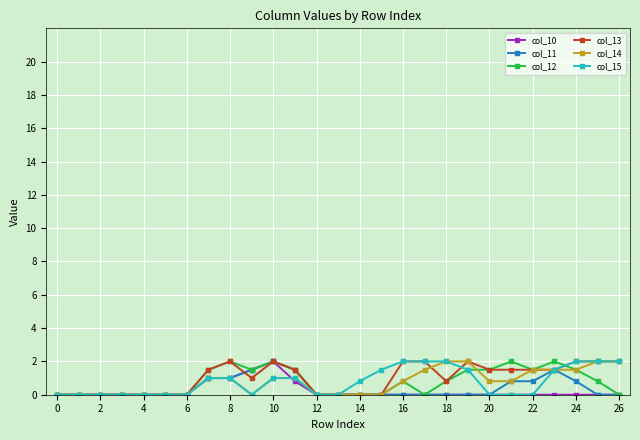

What is the maximum value shown in the chart?

2.0